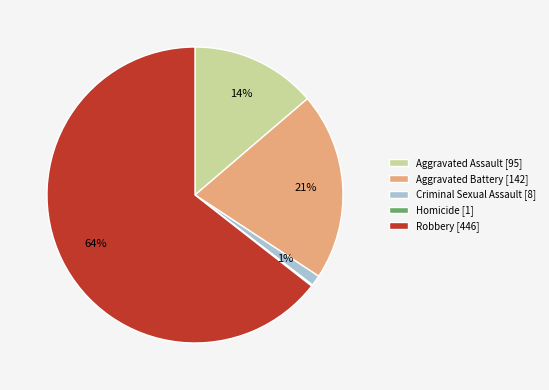

Combined, do Criminal Sexual Assault [8] and Aggravated Battery [142] account for over 50%?

No